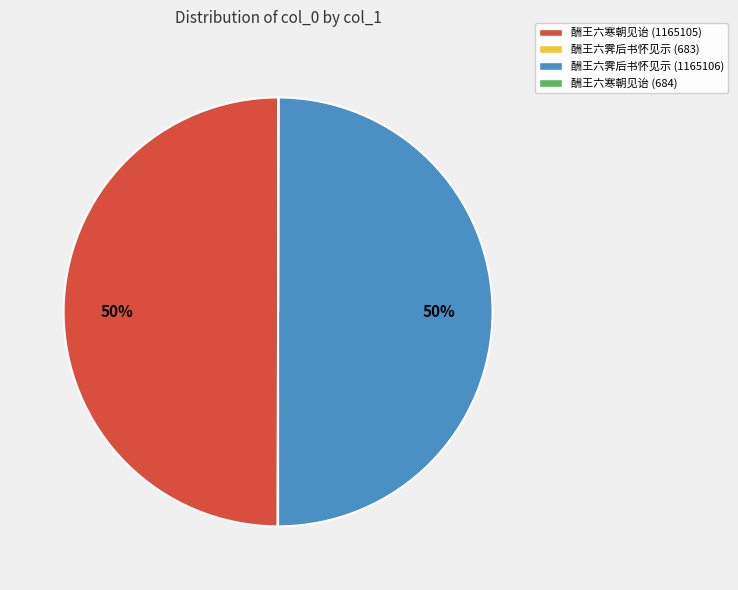

To the nearest percent, what portion does 酬王六霁后书怀见示 (1165106) represent?

50%